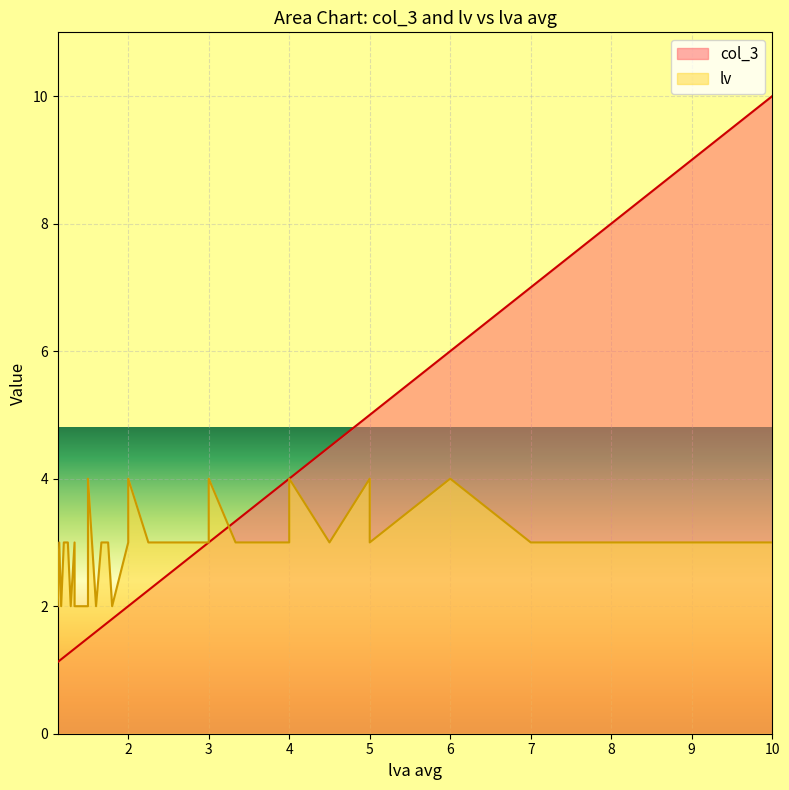

The col_3 series shows 1.2 at 14. True or false?

True